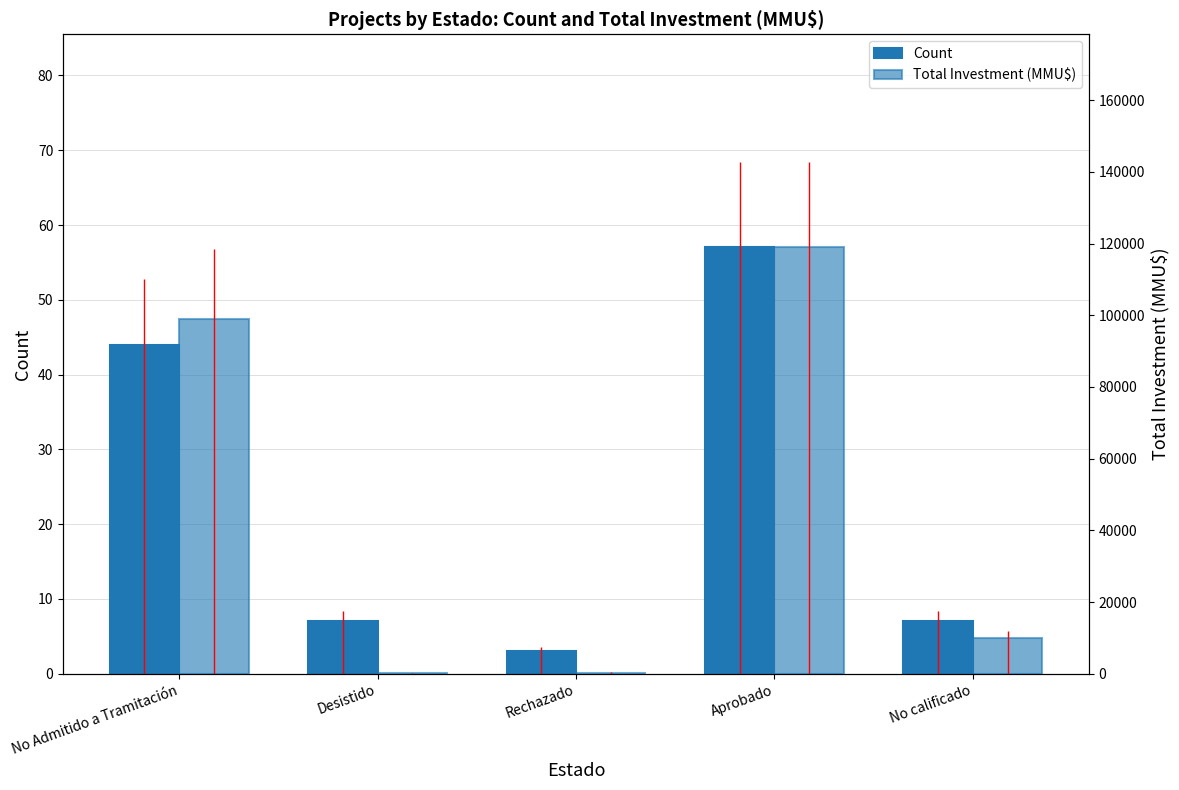

How many groups of bars are there?

5